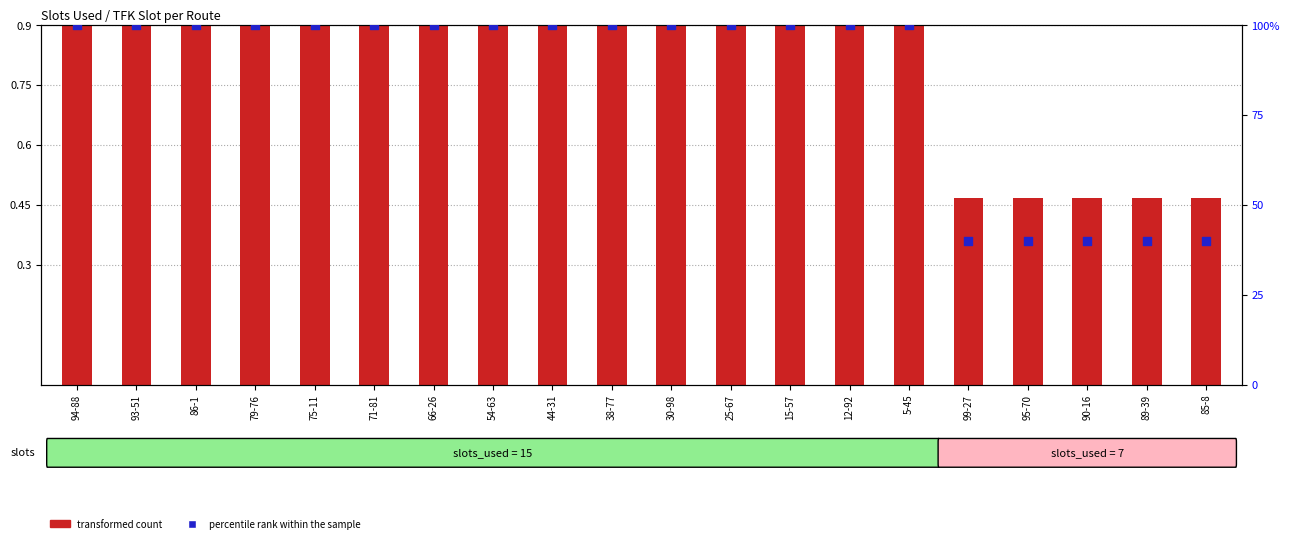

Which series contains the lowest Y value?

transformed count